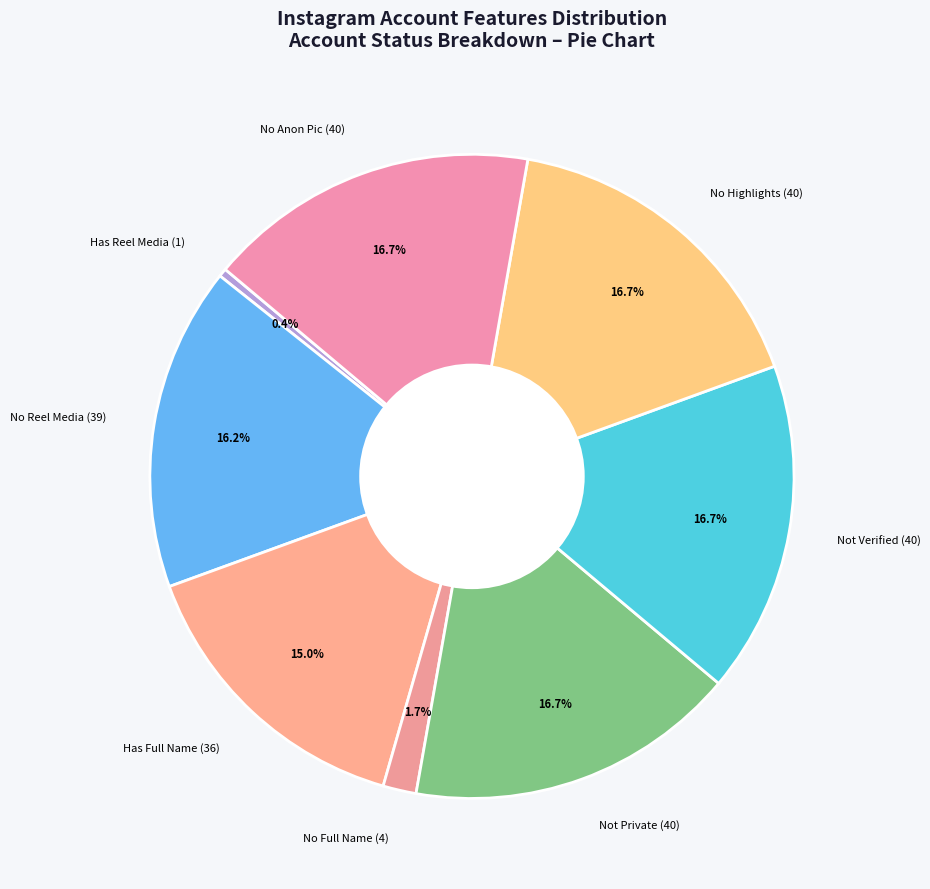

Between No Full Name (4) and Not Private (40), which is larger?

Not Private (40)